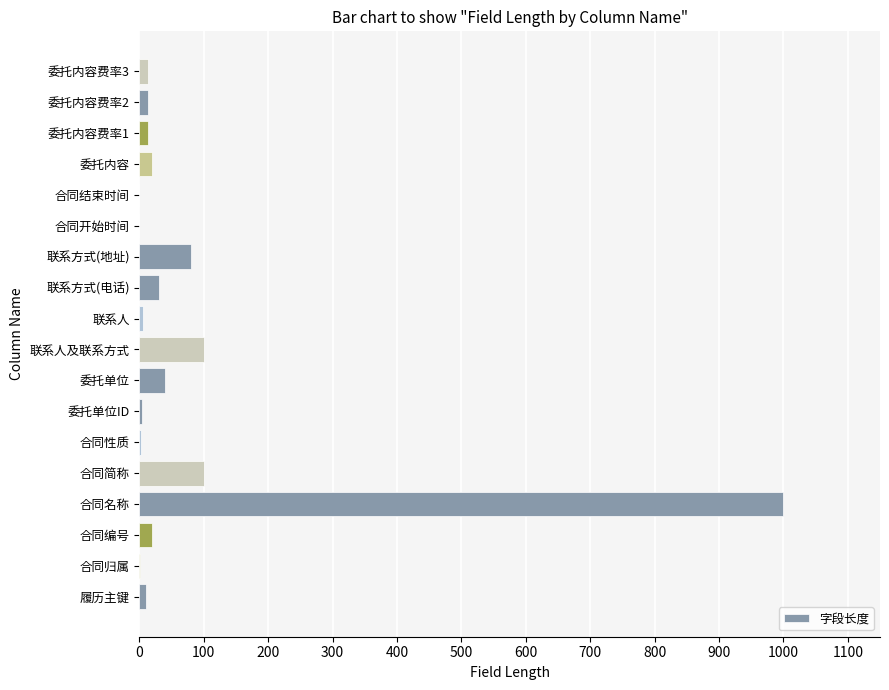

What is the sum of all values?

1456